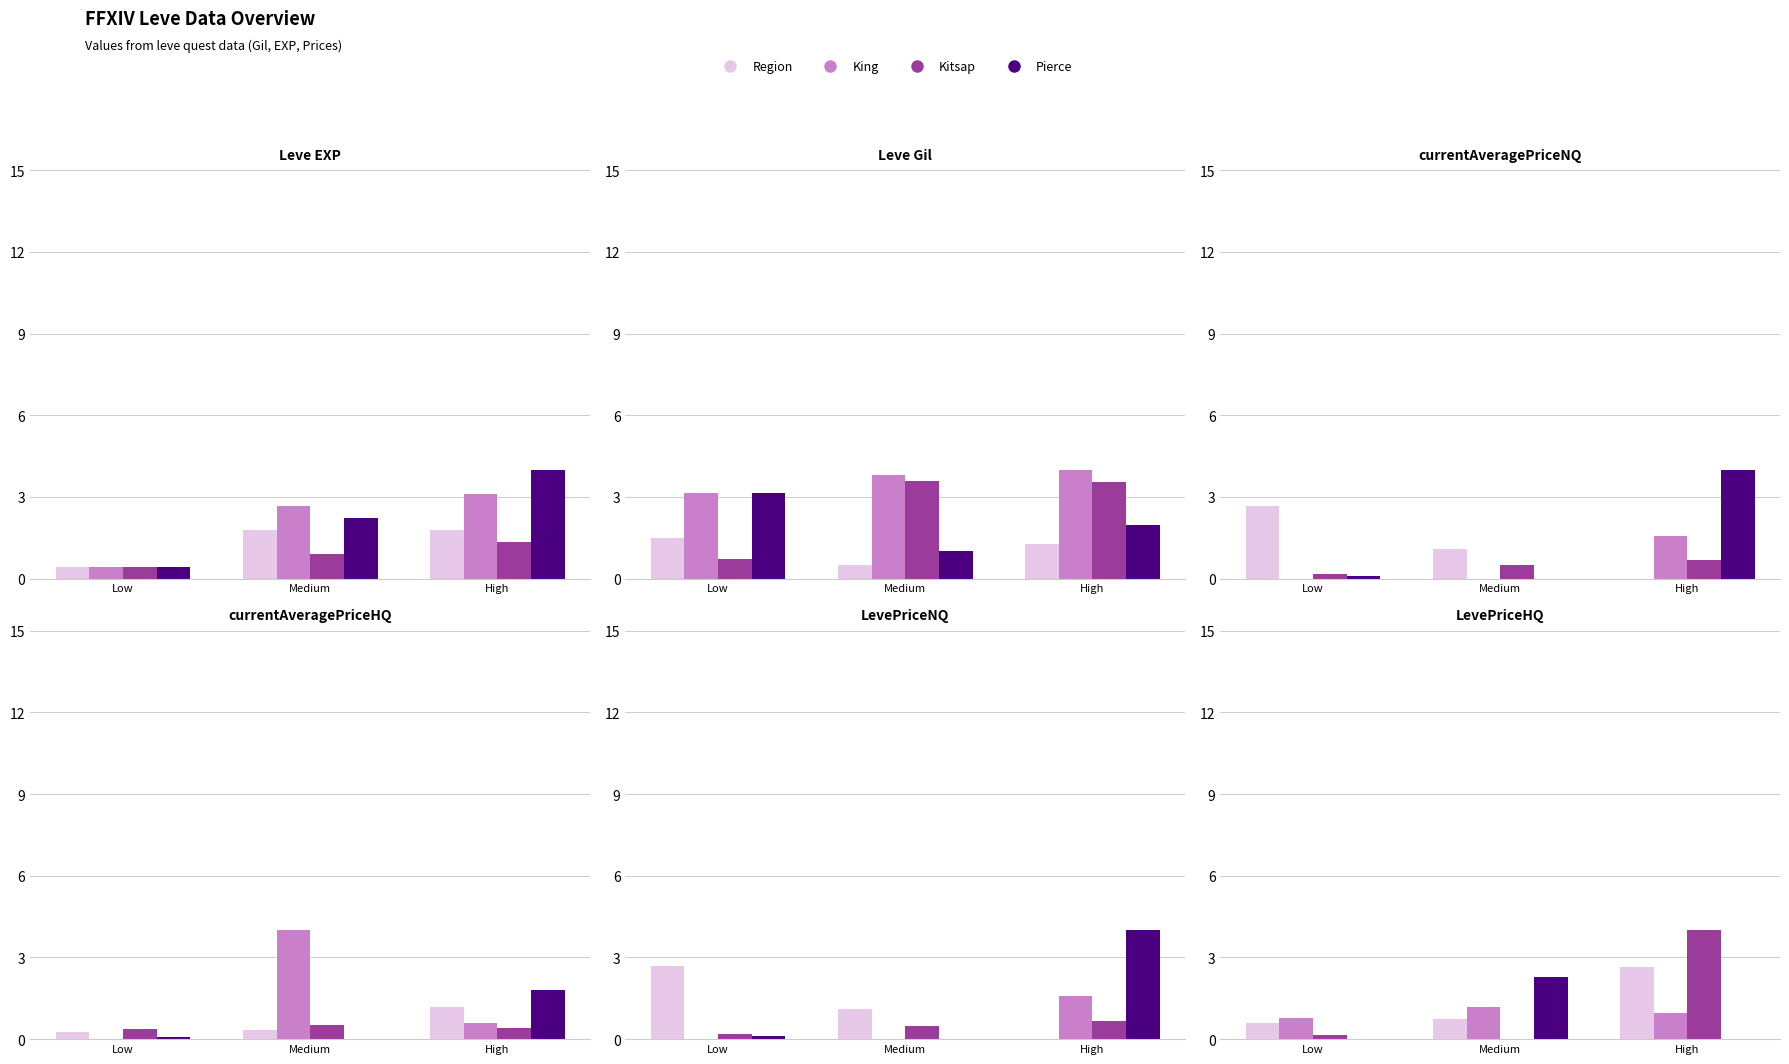

Rank the categories by Region value from highest to lowest.

High, Medium, Low